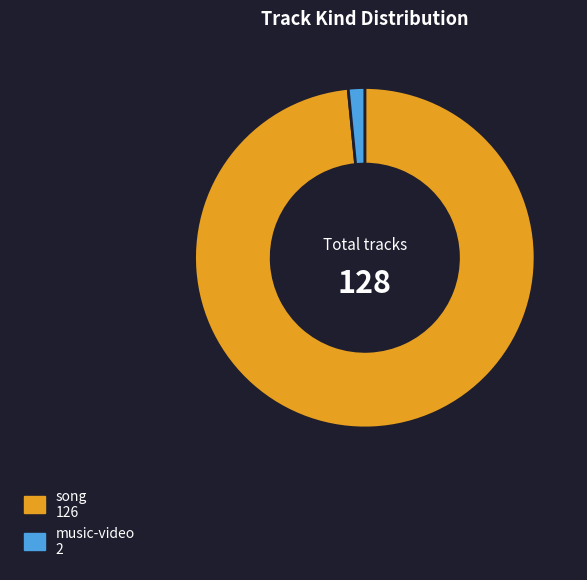

Does song represent more than half of the total?

Yes